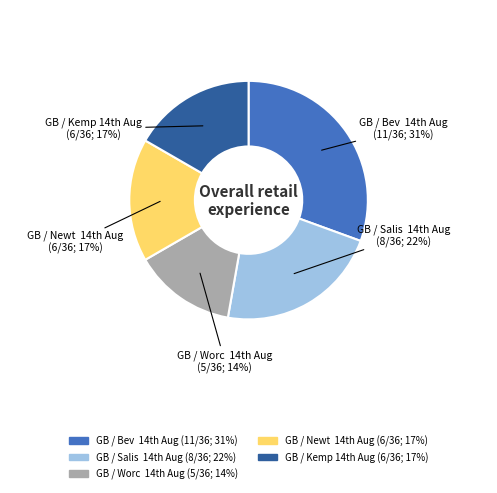

To the nearest percent, what is the average slice percentage?

20%